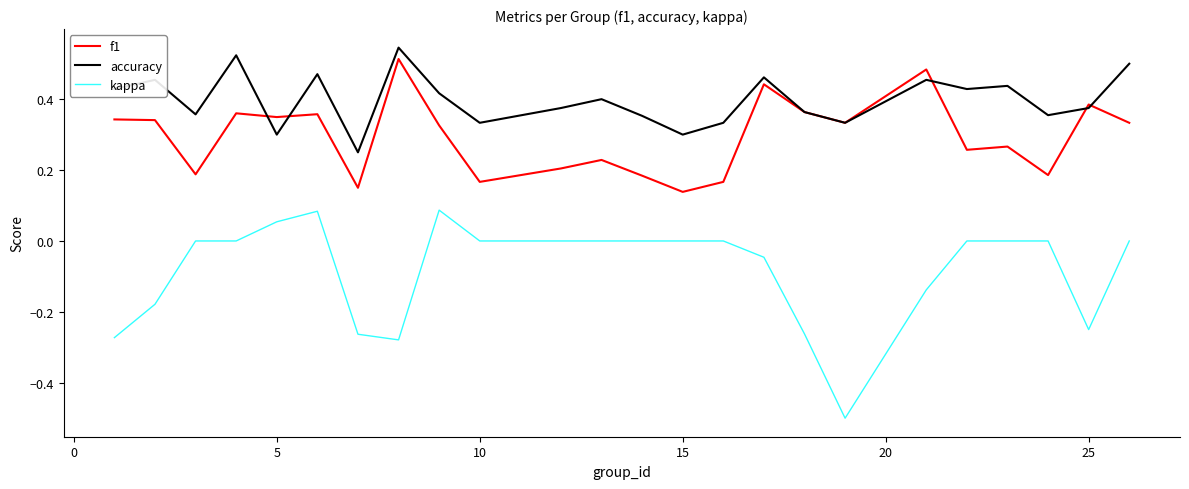

What are all the series names shown in the legend?

f1, accuracy, kappa